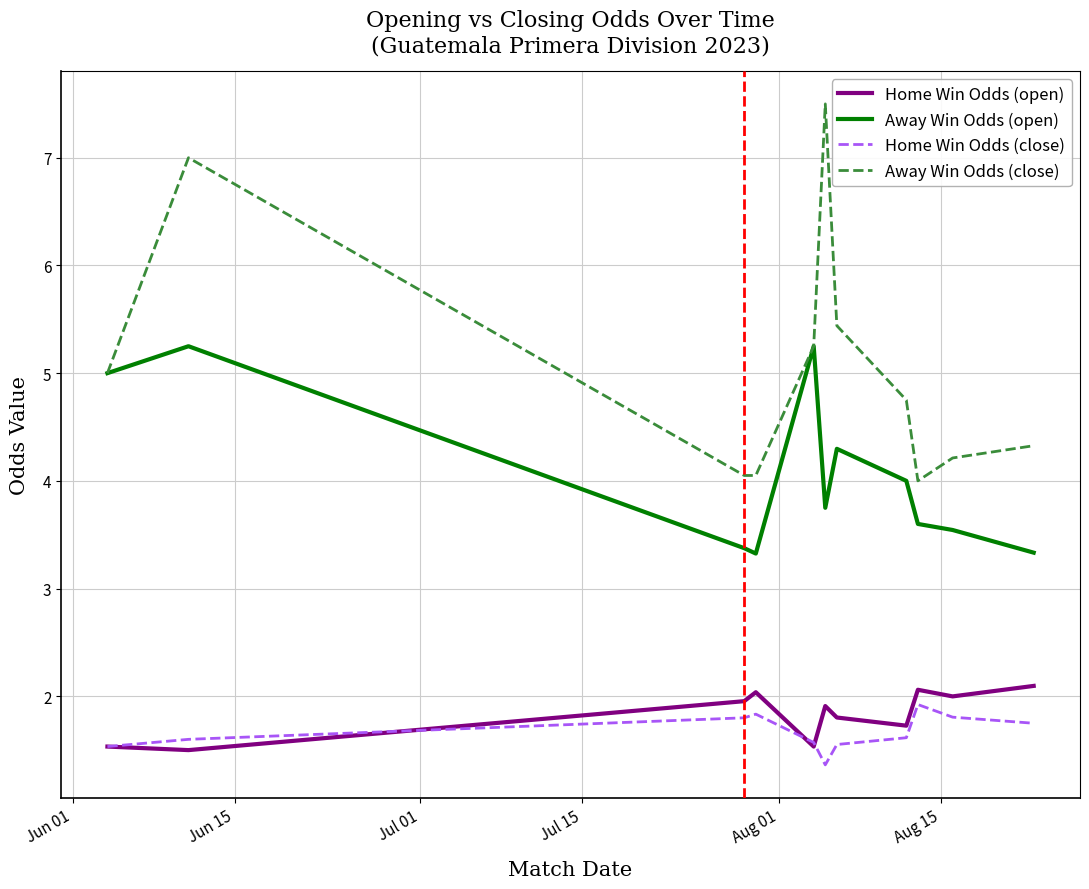

Which series has the widest spread of values?

Away Win Odds (close)